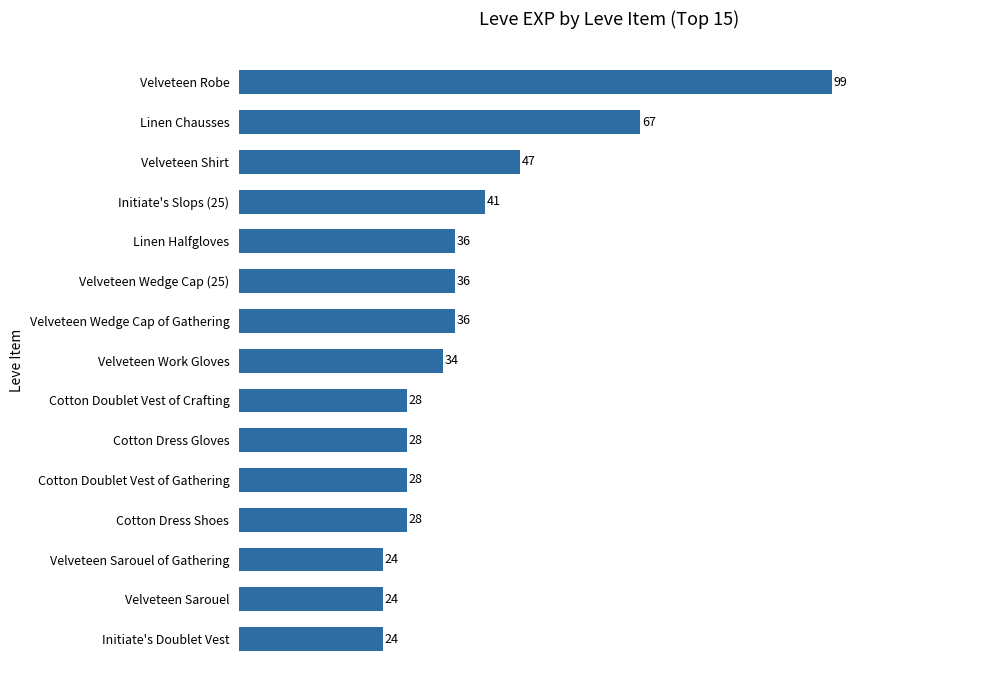

Which category has the highest value across all series?

Velveteen Robe